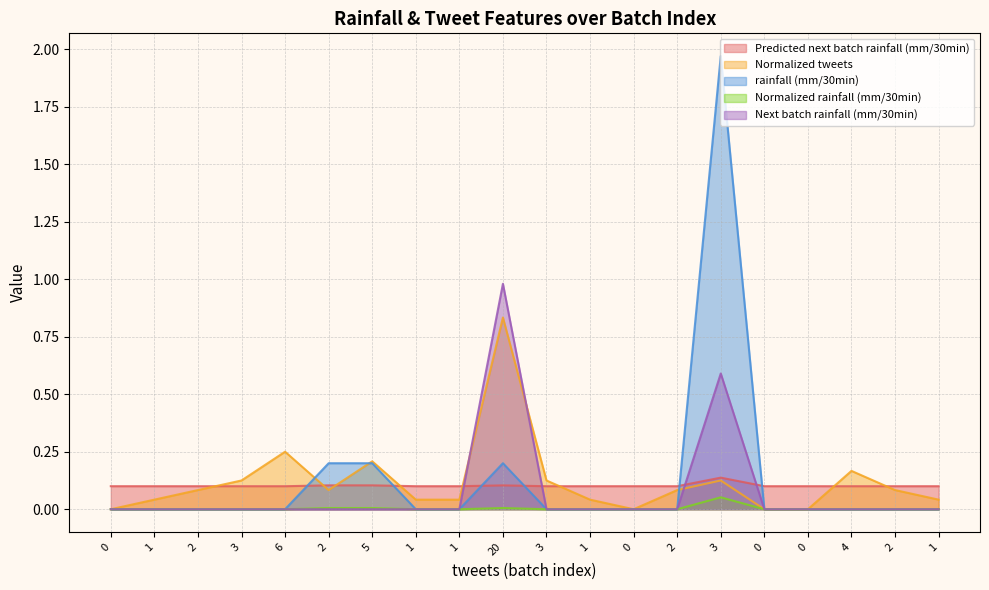

Which category has the lowest value in the Predicted next batch rainfall (mm/30min) series?

6